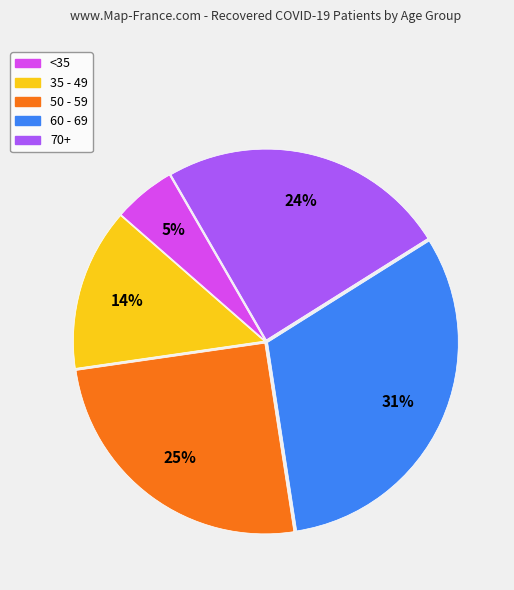

To the nearest percent, what is the combined percentage of 50 - 59 and 35 - 49?

39%